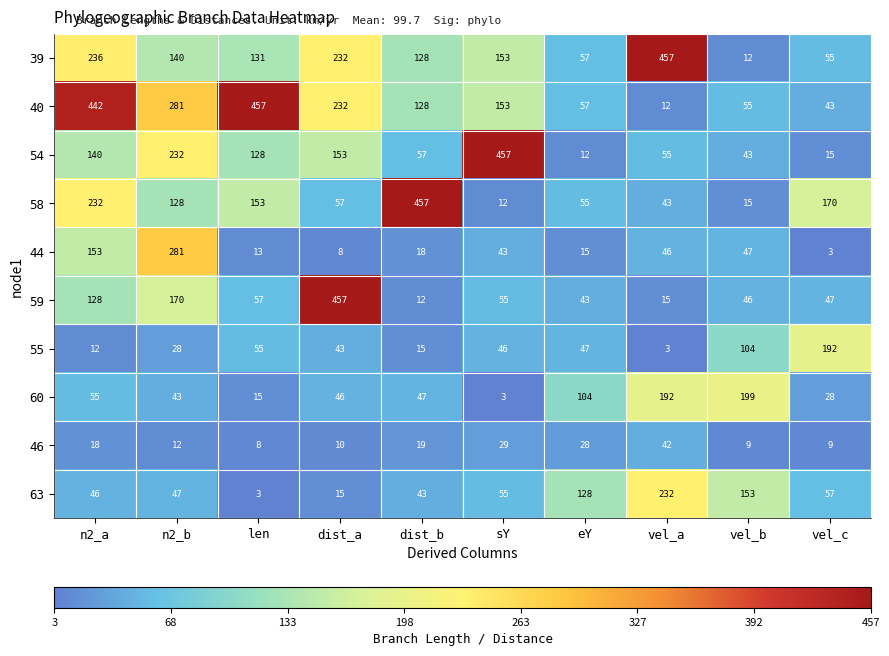

At how many categories does at least one series exceed 17?

10